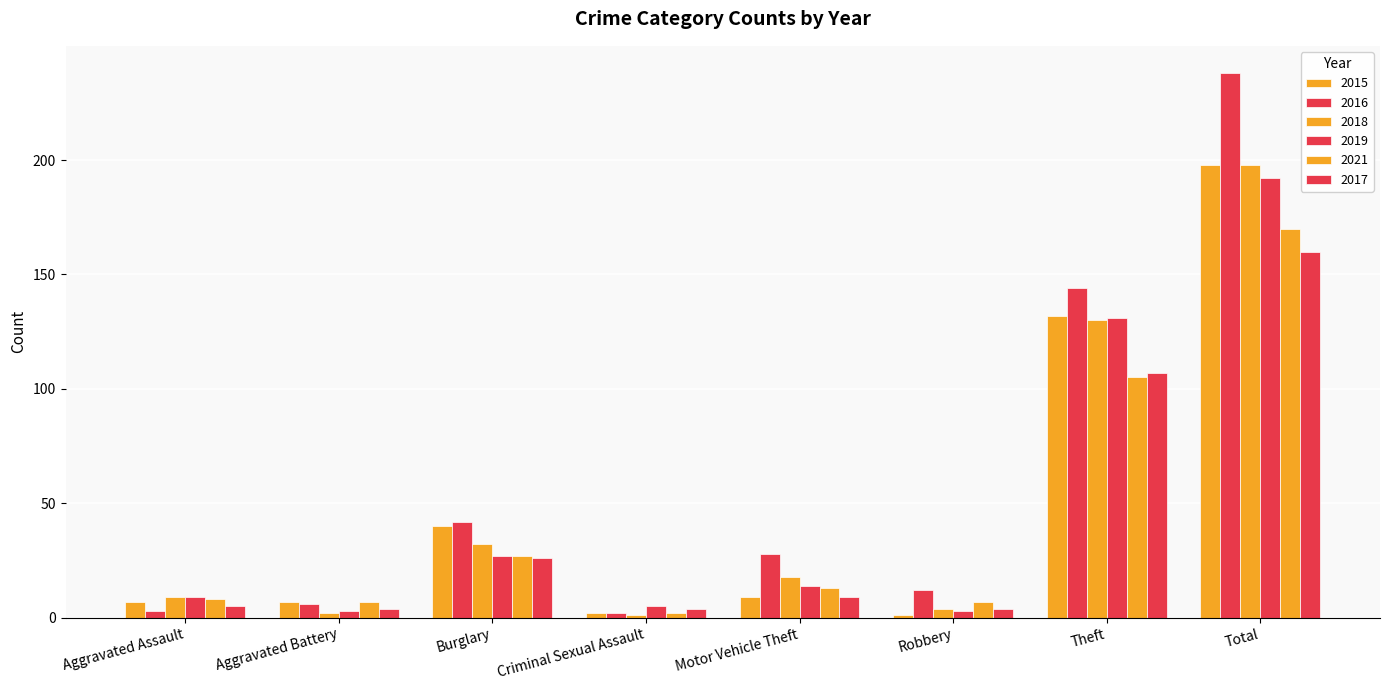

The value of 2021 at Theft is 146. True or false?

False